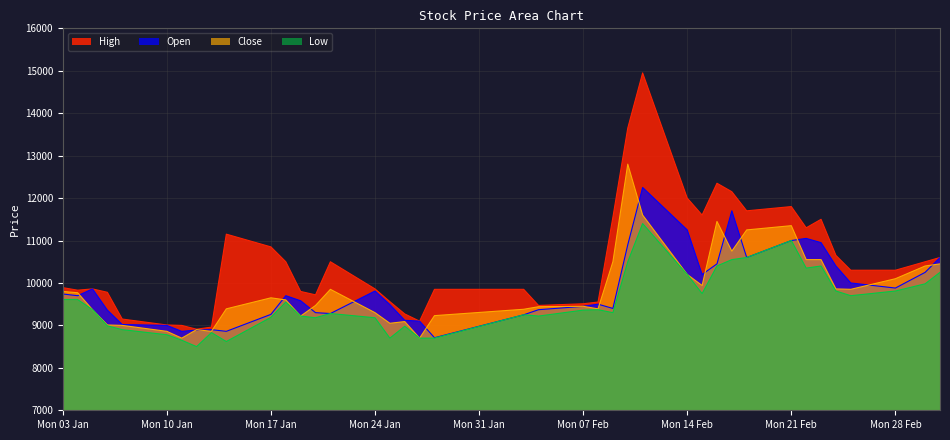

What is the minimum value for Open?

8710